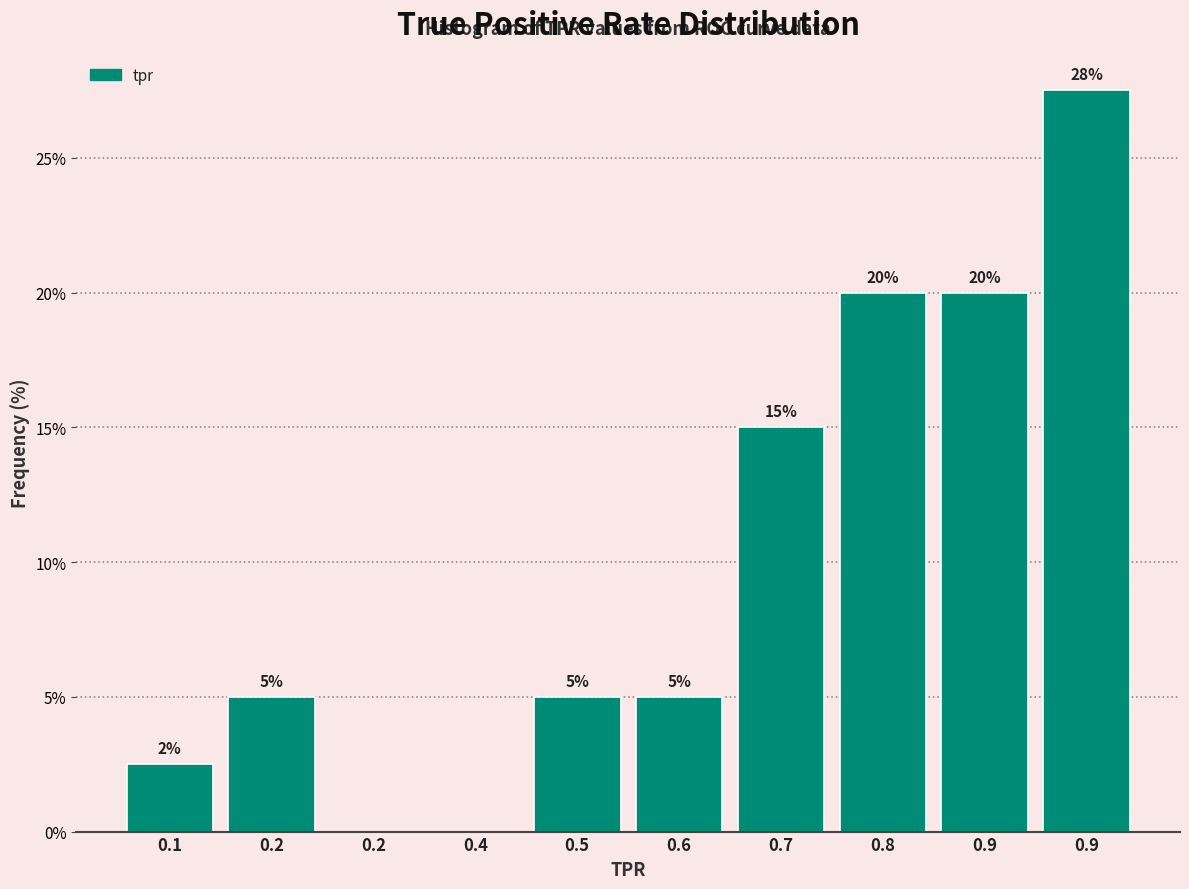

How many positive values are there?

8